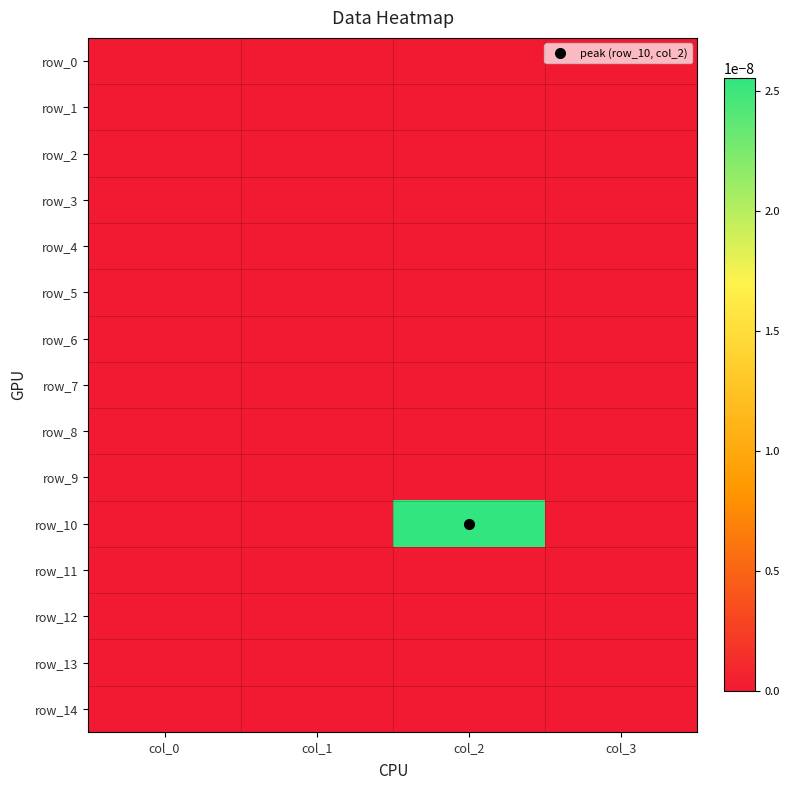

How many data points does each series have?

4